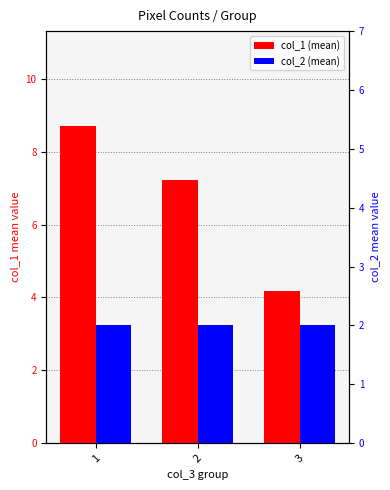

Rank the series by their maximum value, from lowest to highest.

col_2 (mean), col_1 (mean)